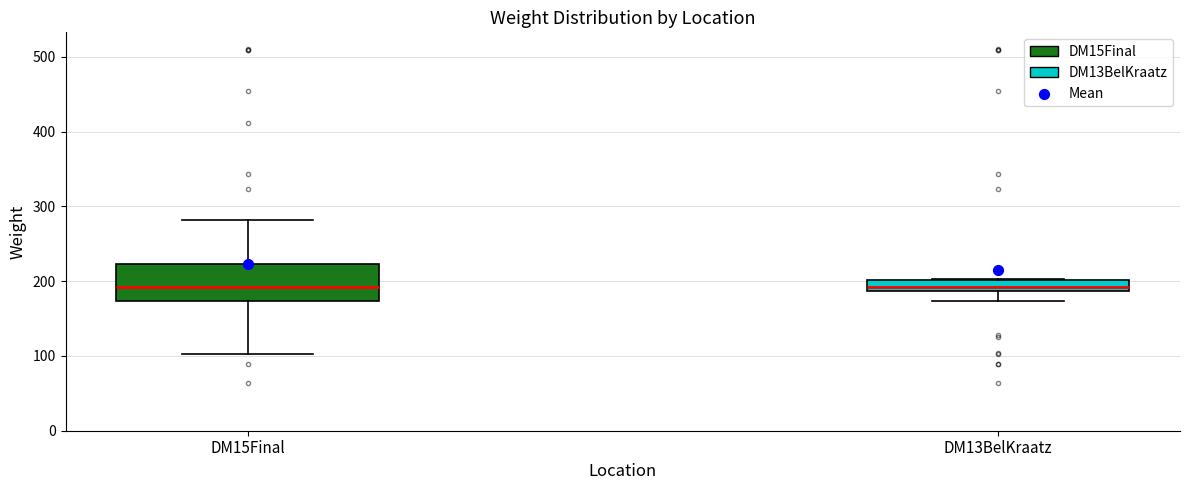

Where does the lower whisker of the box for DM15Final end on the y-axis? The values are not printed on the chart, so give them approximately, as read against the axis.

100